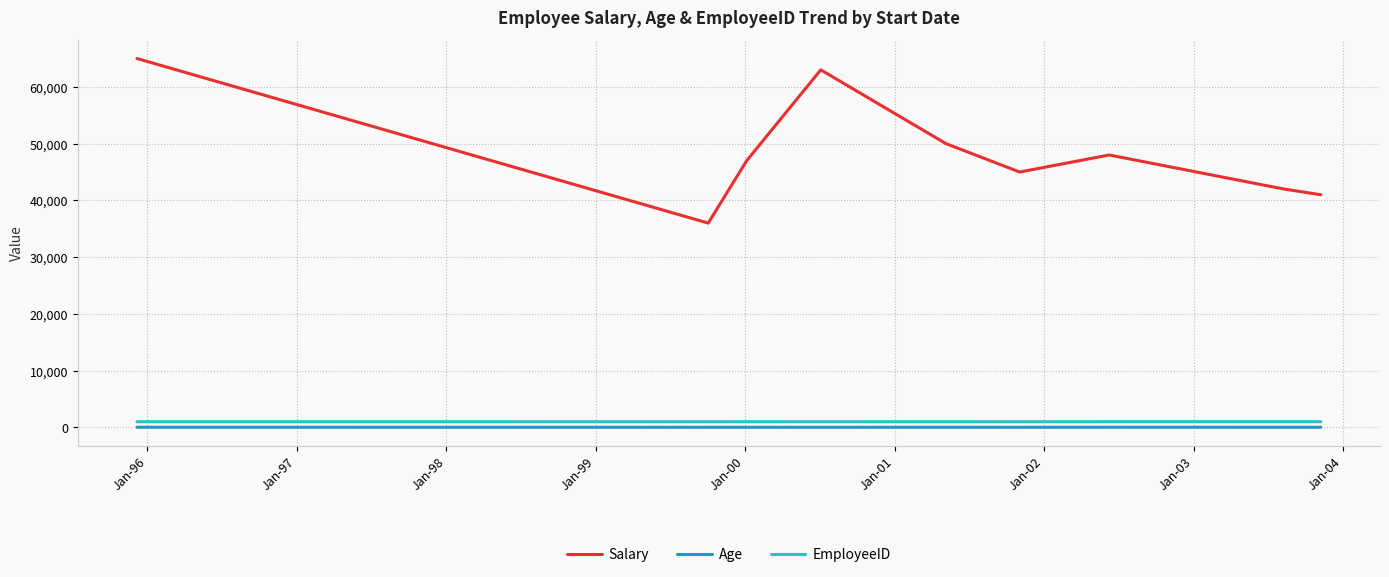

Which series has the largest total across all categories?

Salary